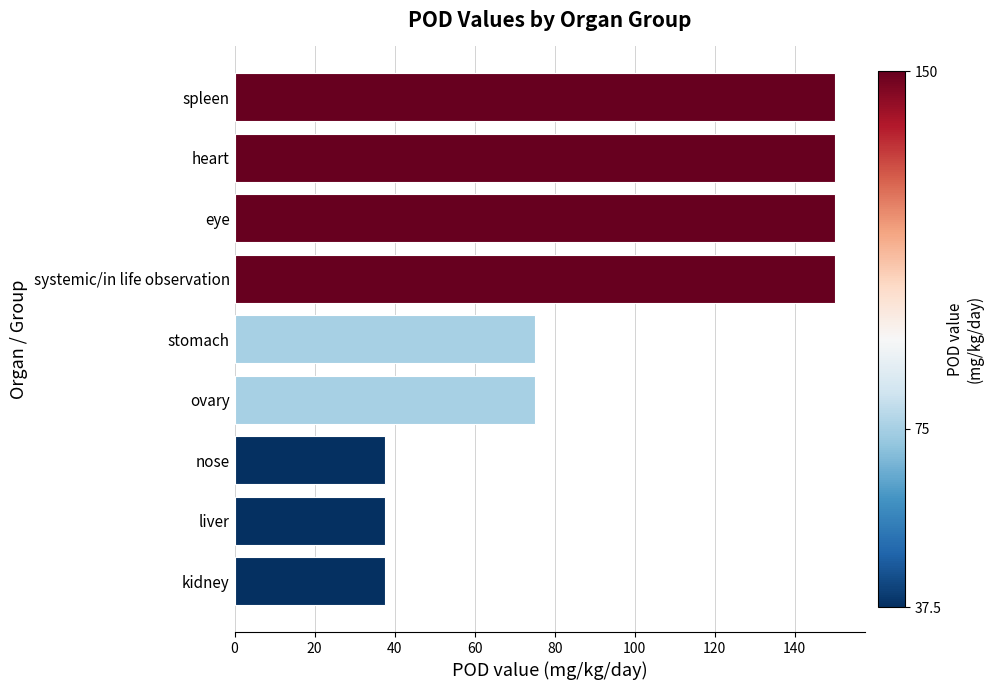

What is the maximum value shown in the chart?

150.0